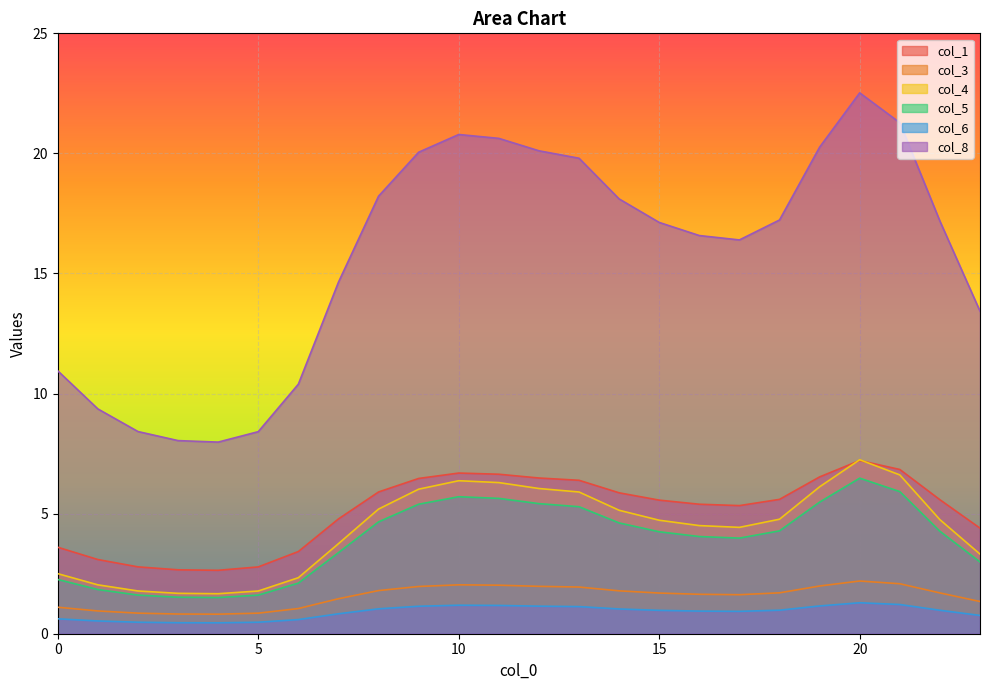

Does the chart display data point markers on the line(s)?

No